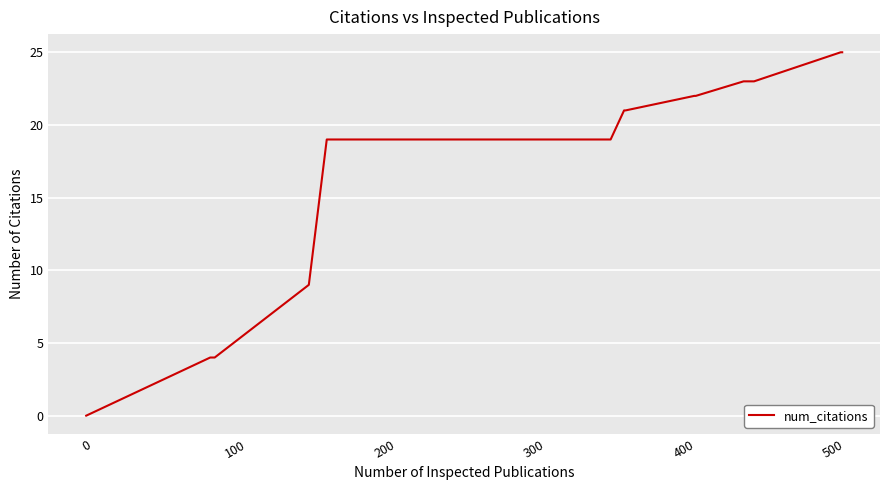

What is the difference between the maximum and minimum values?

25